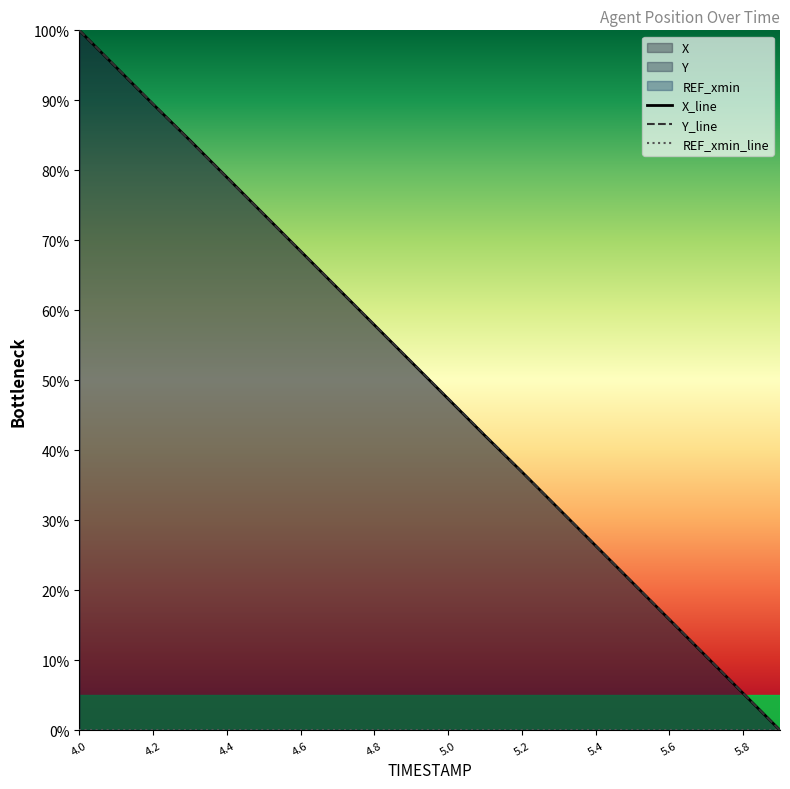

What is the maximum value shown in the chart?

100.0